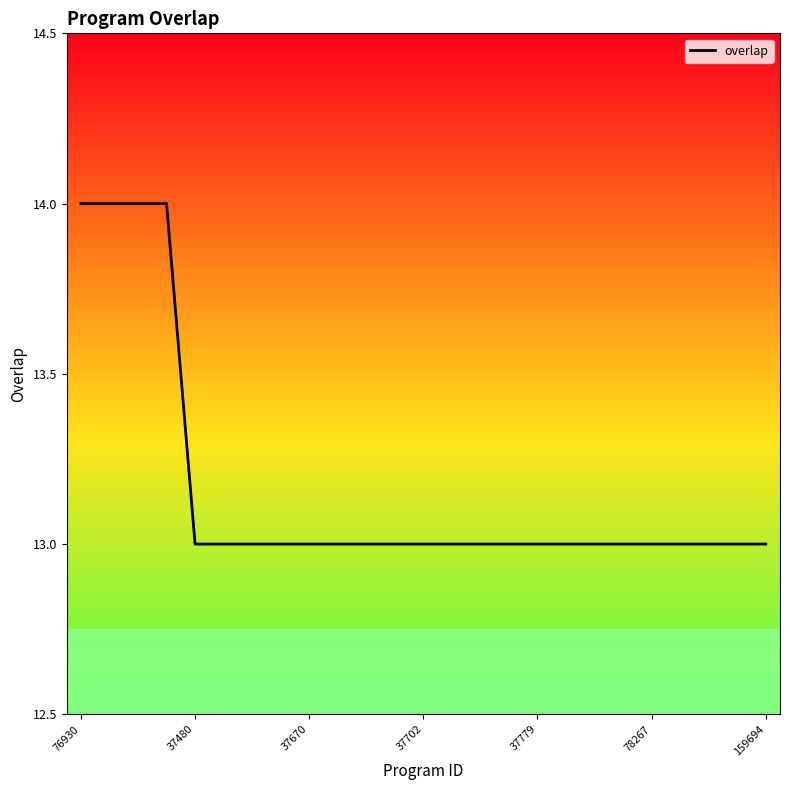

Count the values in the range 13 to 14.

25